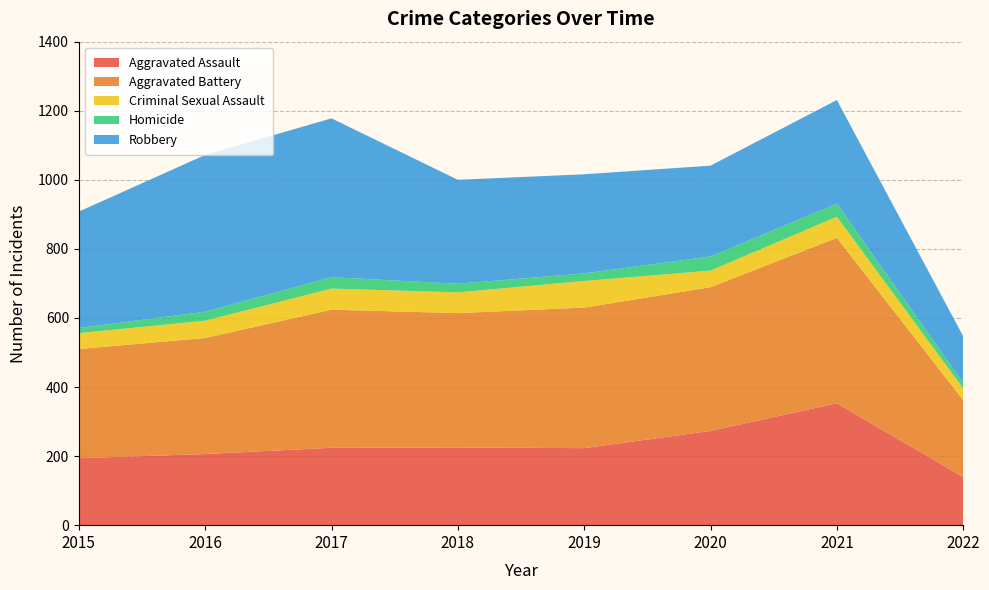

Reading left to right, what are all the values shown in this chart?

Aggravated Assault: 194	206	224	225	223	273	353	139
Aggravated Battery: 316	336	400	389	407	416	479	223
Criminal Sexual Assault: 46	50	61	60	77	48	61	34
Homicide: 15	26	33	25	22	41	38	16
Robbery: 337	454	460	301	287	263	300	135